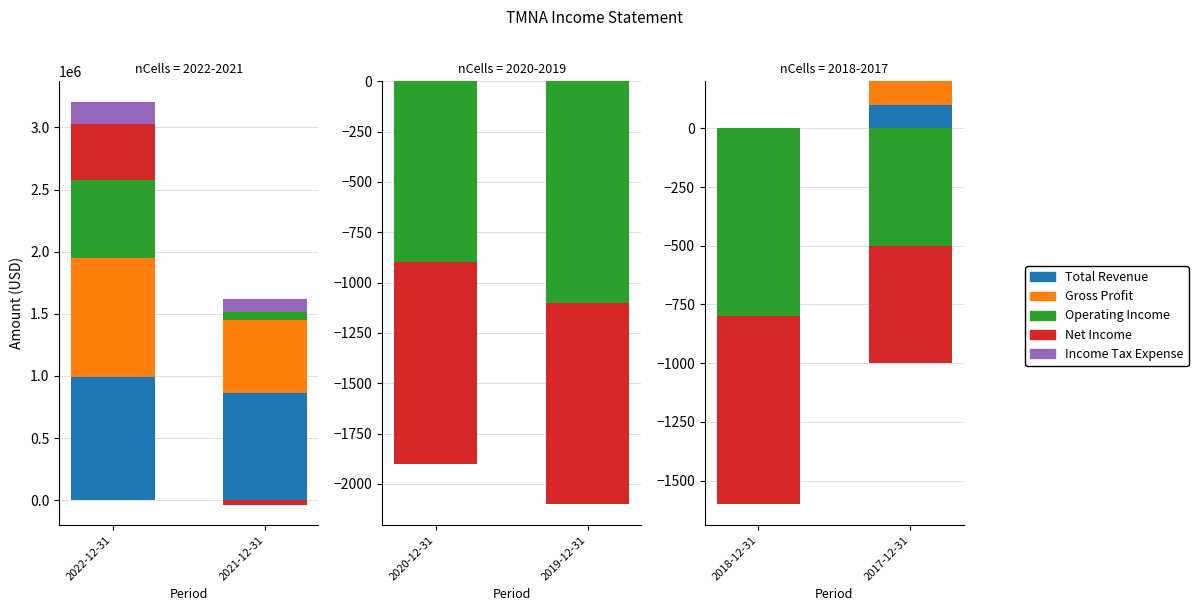

At which label does Gross Profit reach its minimum?

2020-12-31